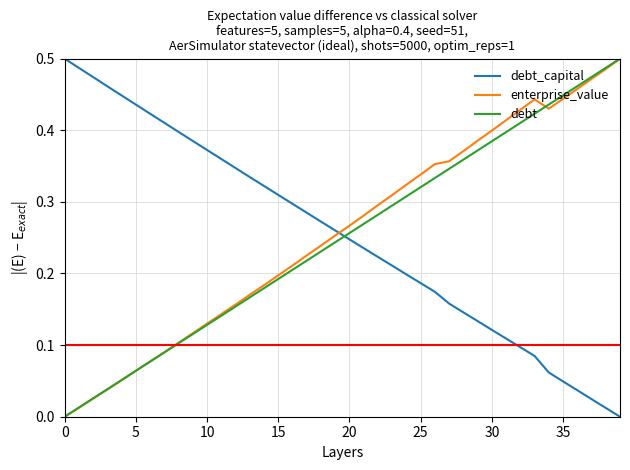

How many intersections are there between debt and debt_capital?

1